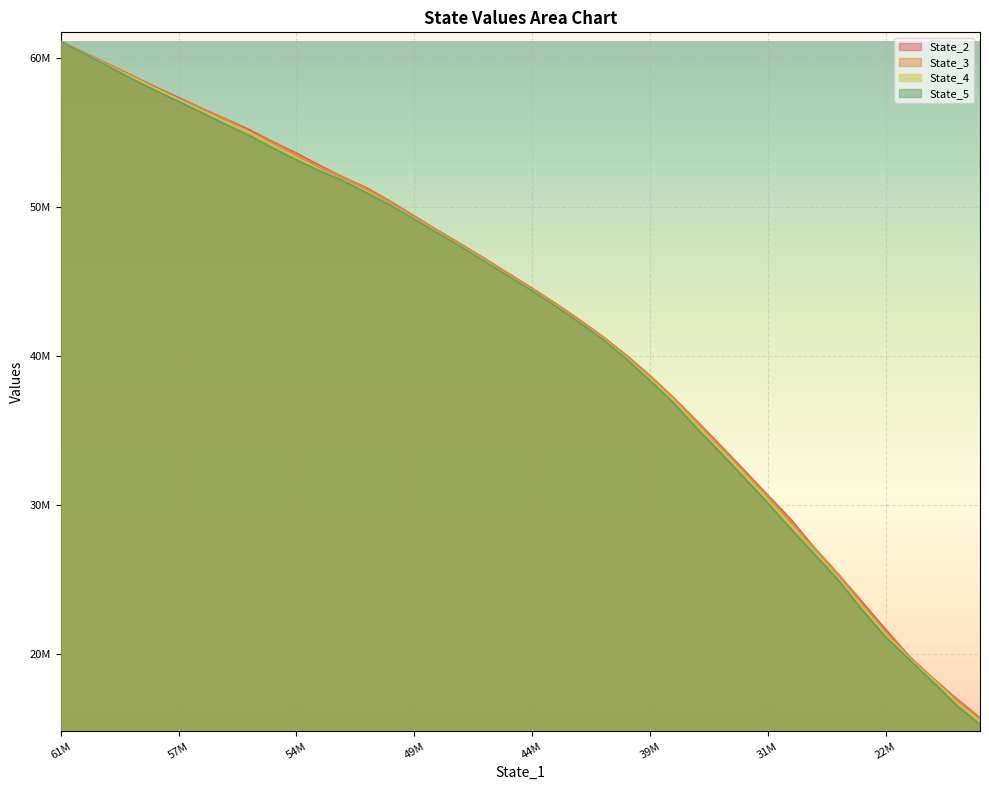

What is the lowest value of the State_2 series?

15728101.3